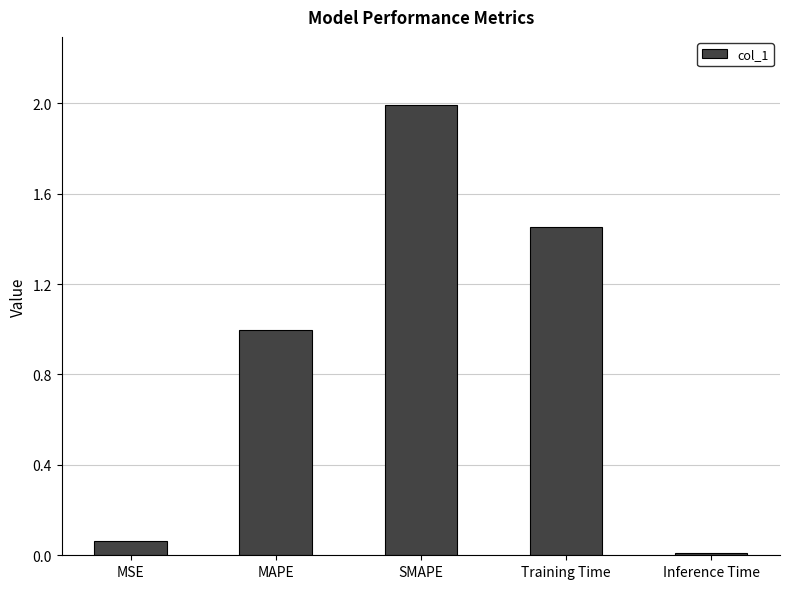

Where is the data nearest to the value 1?

MAPE